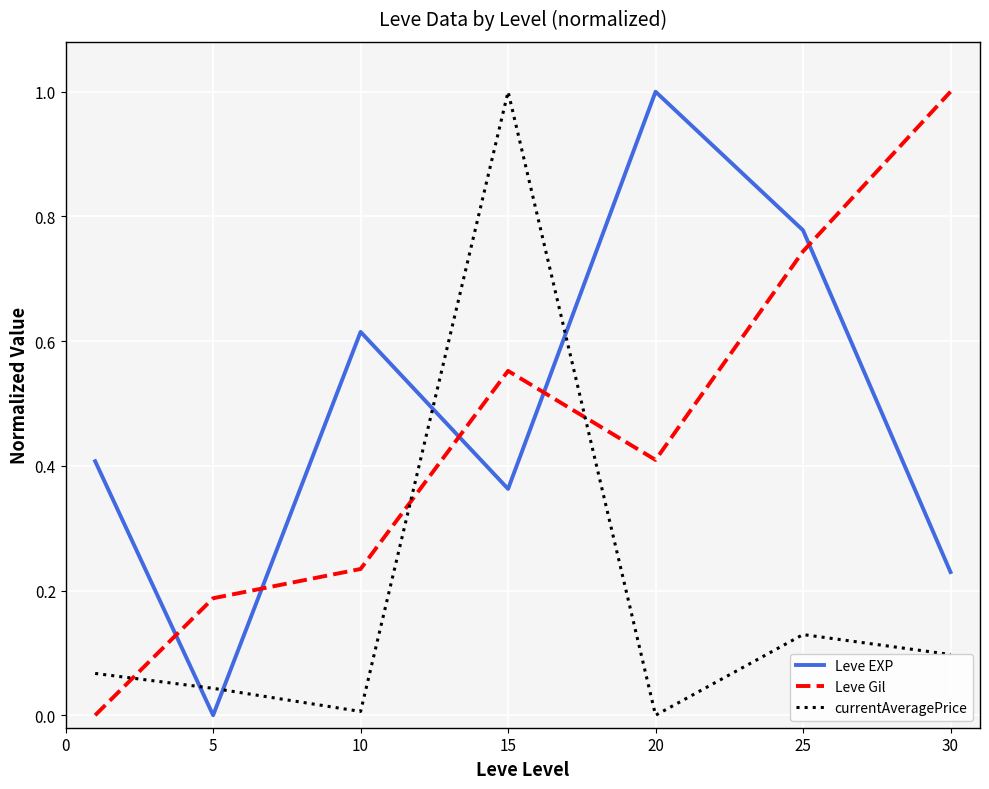

What is the difference between the maximum and minimum values in the currentAveragePrice series?

1.0